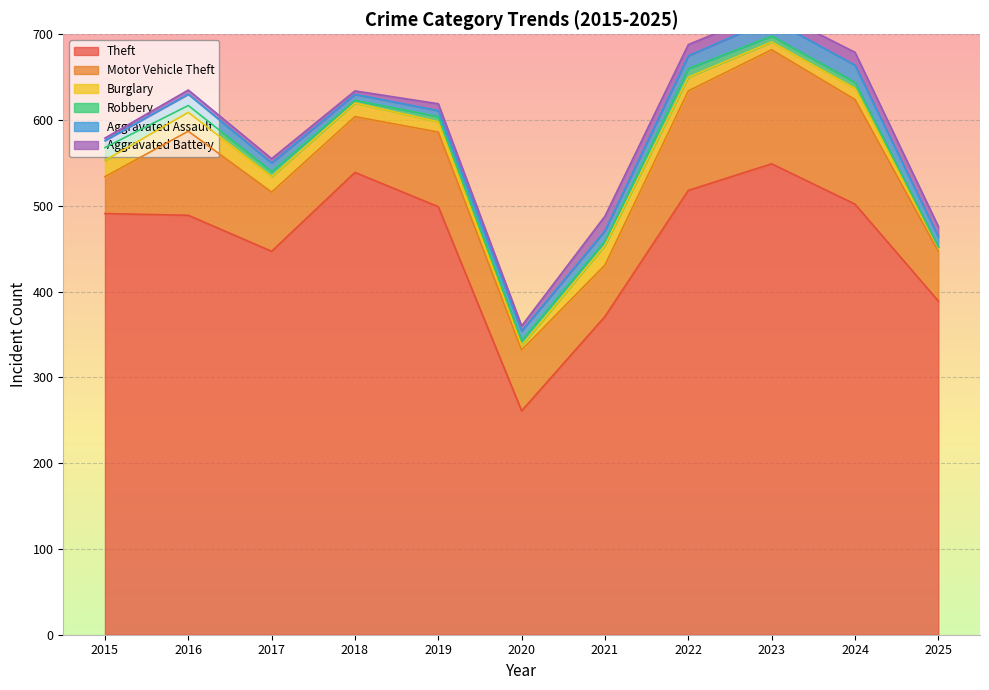

Is it true that Aggravated Battery equals 6 at 2020?

True